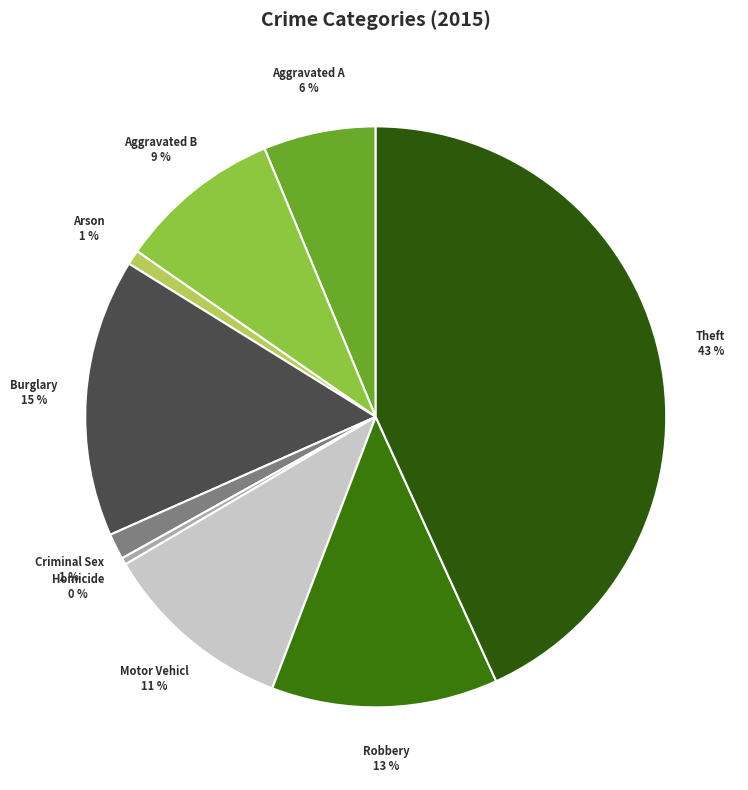

Count the number of slices in the pie.

9